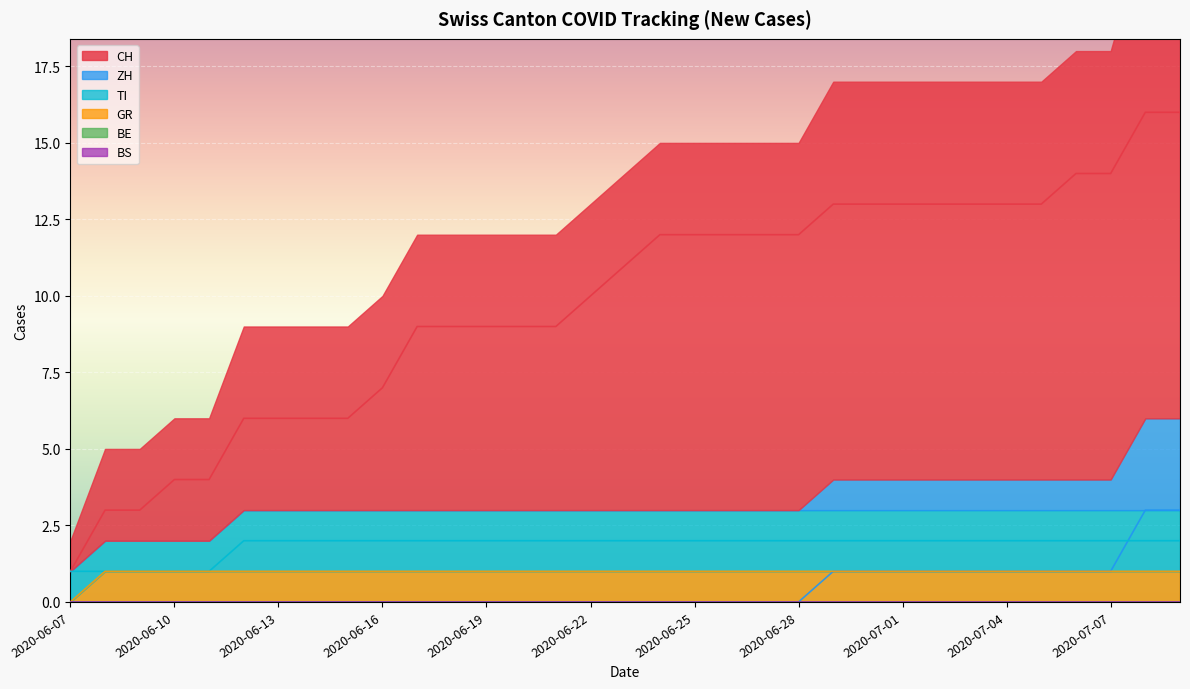

True or false: GR has a value of 0 at 2020-06-10.

False